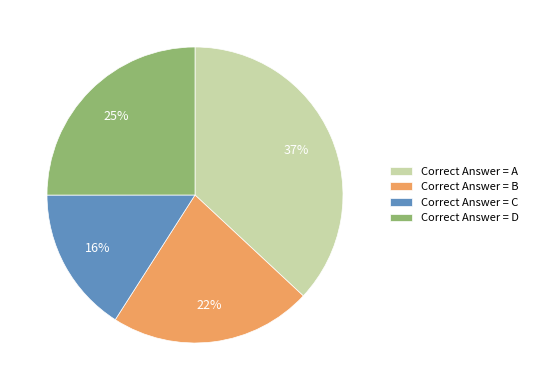

How many segments does this pie chart have?

4